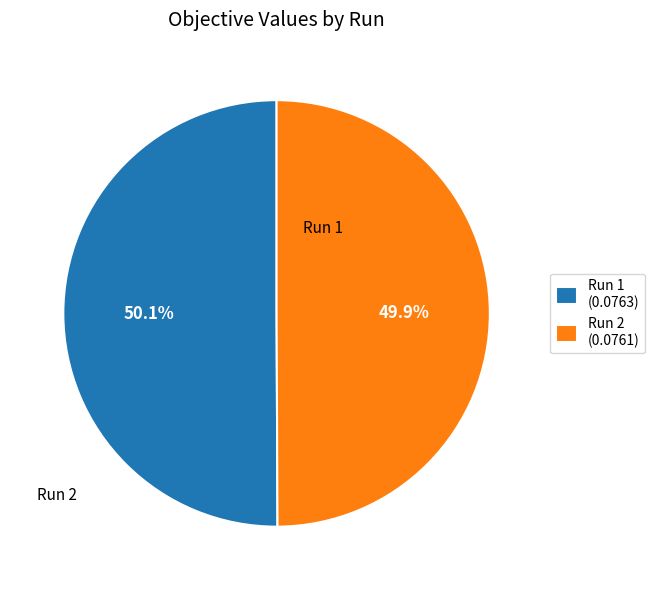

The Run 2 slice represents 50% of the pie. True or false?

True